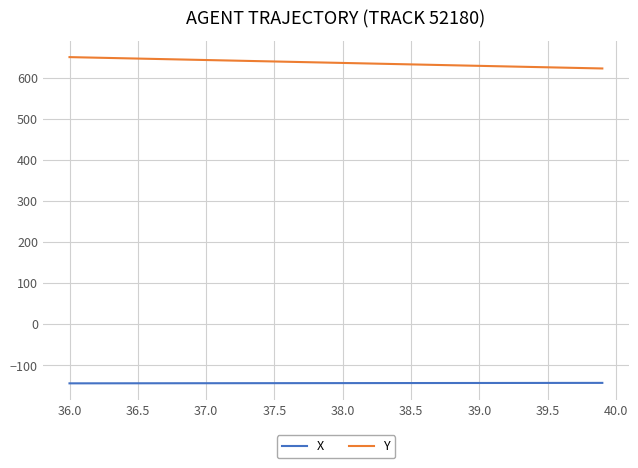

Which series has the largest total across all categories?

Y